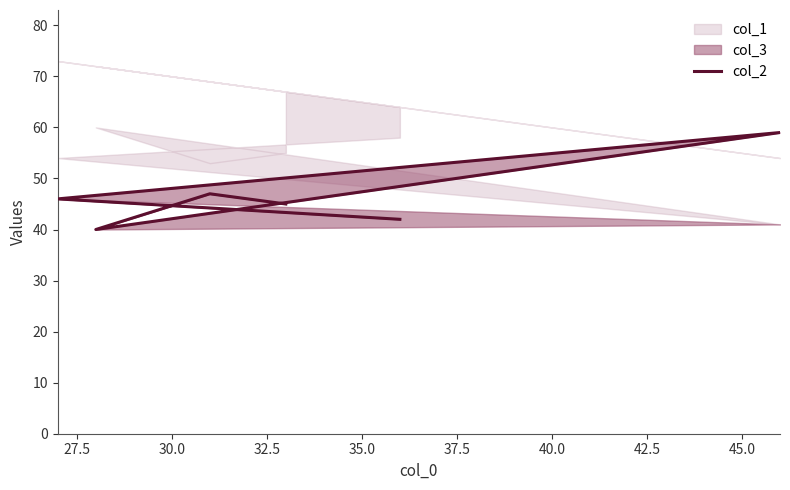

Reading left to right, list all the values displayed in this chart.

45	47	40	59	46	42